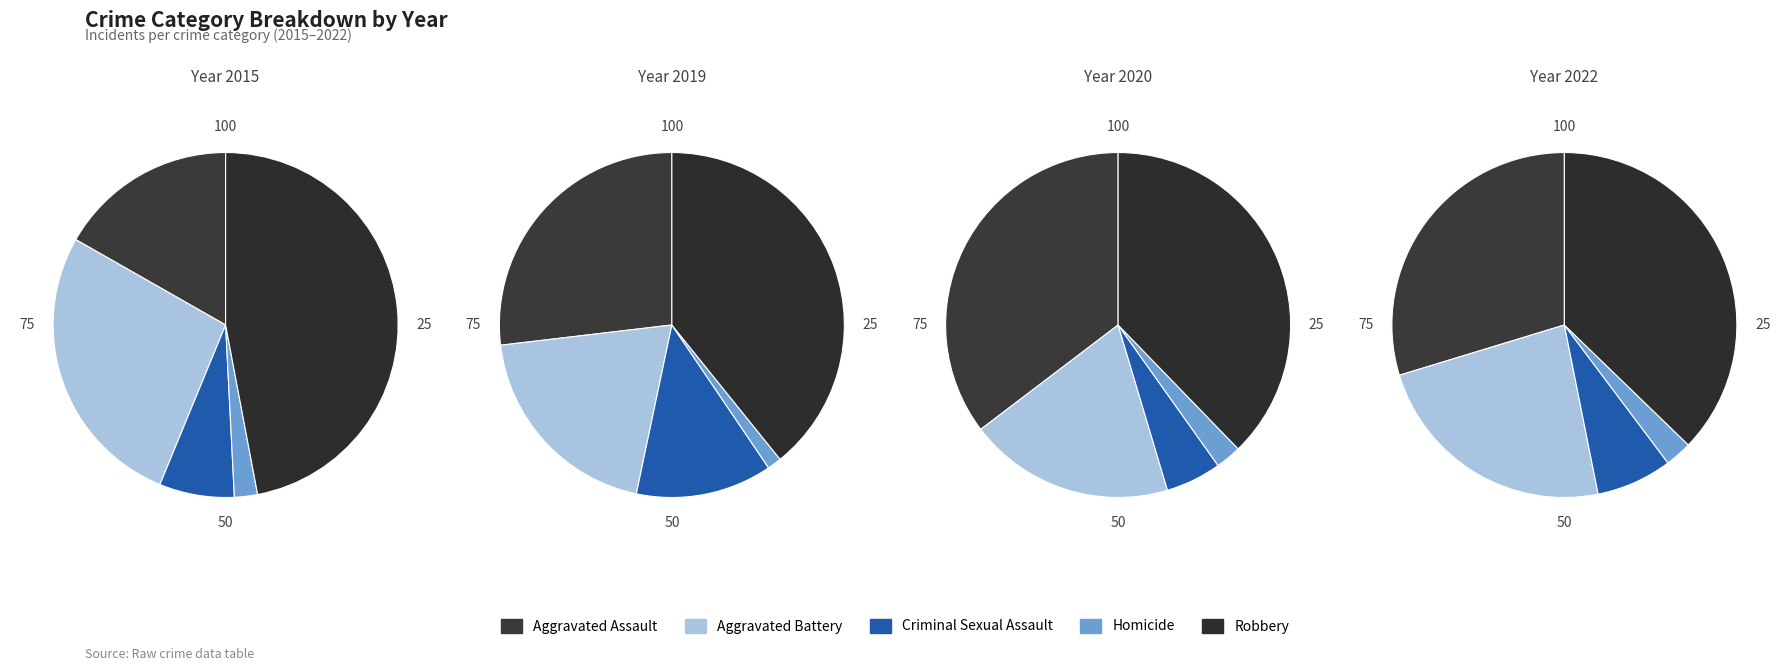

Is there any slice that represents more than half of the pie?

No